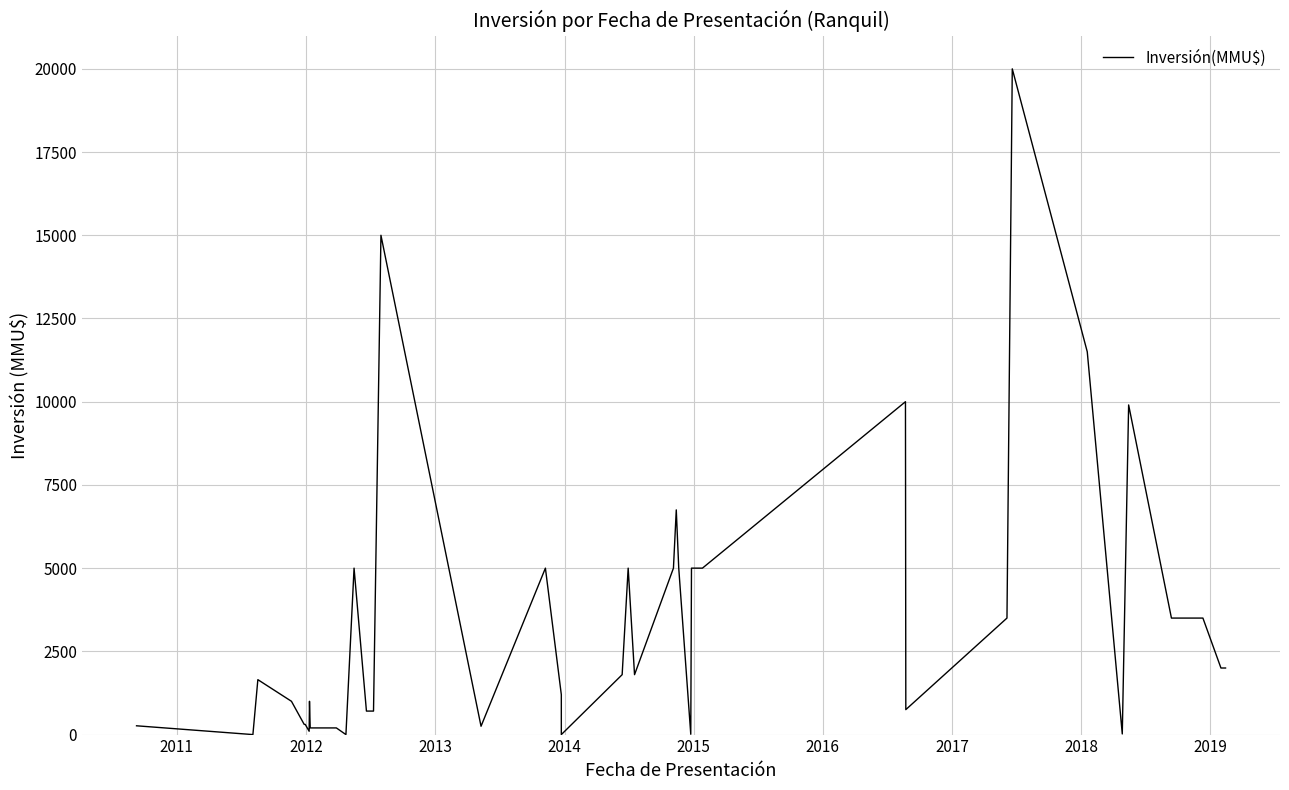

Reading left to right, what are all the values shown in this chart?

264	0	1650	1000	306	306	100	1000	200	200	0	5000	706	706	15000	250	5000	1200	0	1800	5000	1800	5000	6750	5000	10	5000	5000	10000	750	3500	20000	11500	19	9903	3500	3500	3500	2000	2000